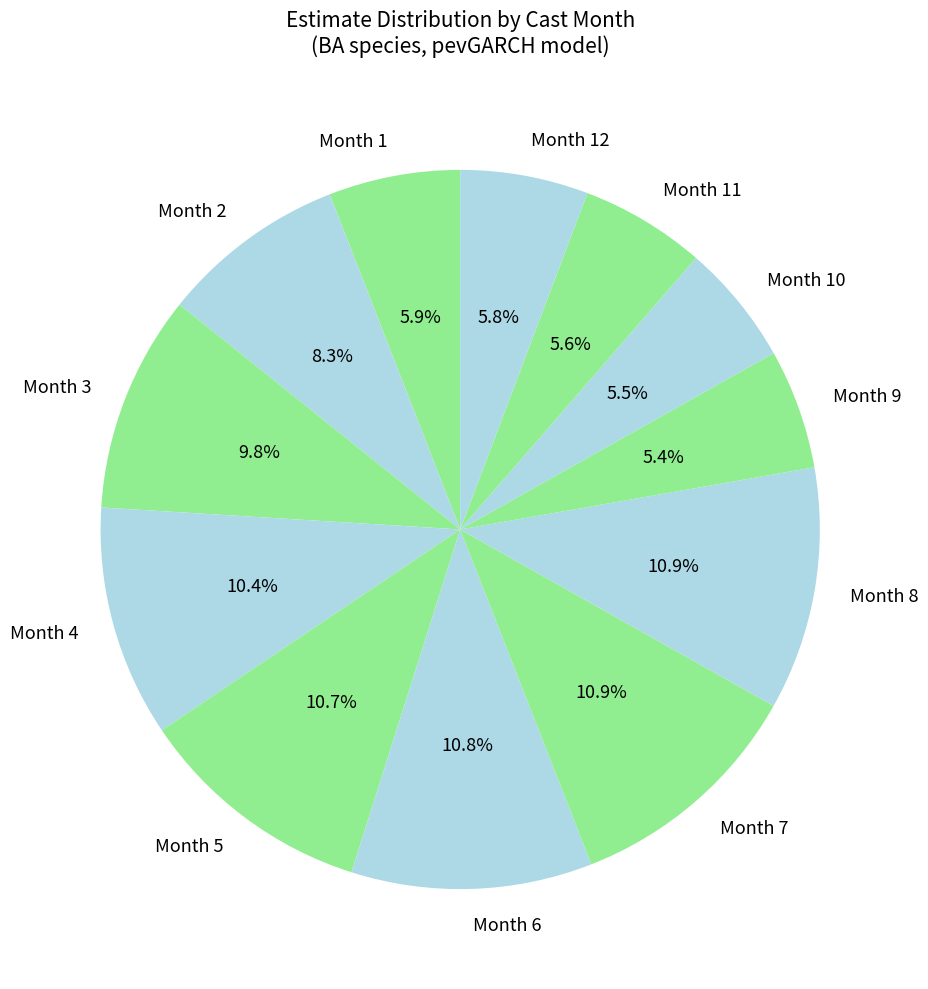

Does any single category account for the majority?

No